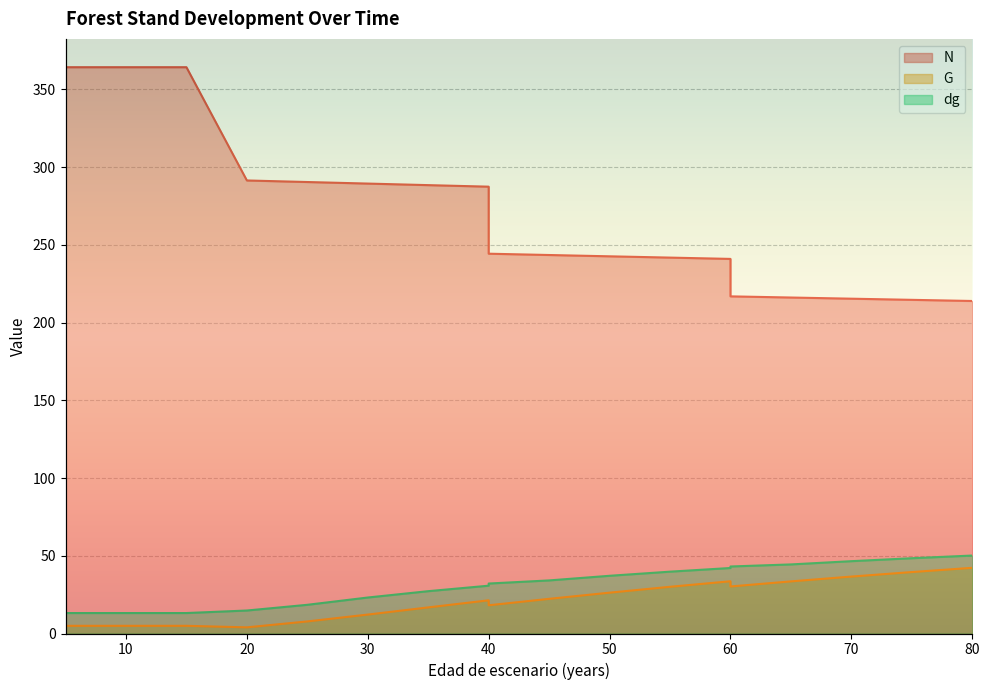

What is the maximum value shown in the chart?

364.3